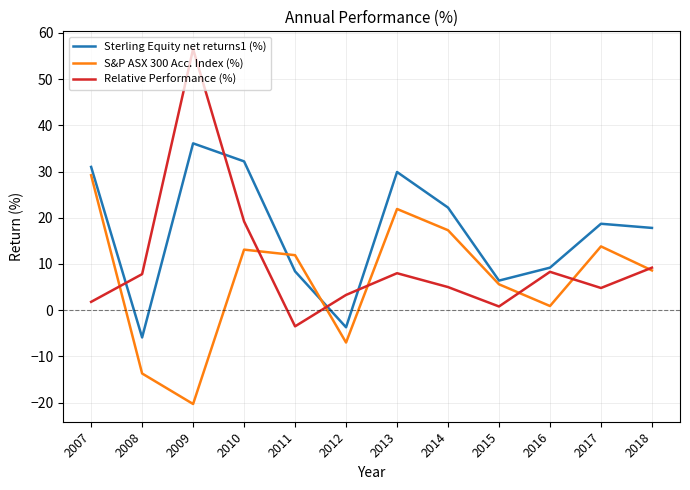

How many intersections are there between Sterling Equity net returns1 (%) and Relative Performance (%)?

4